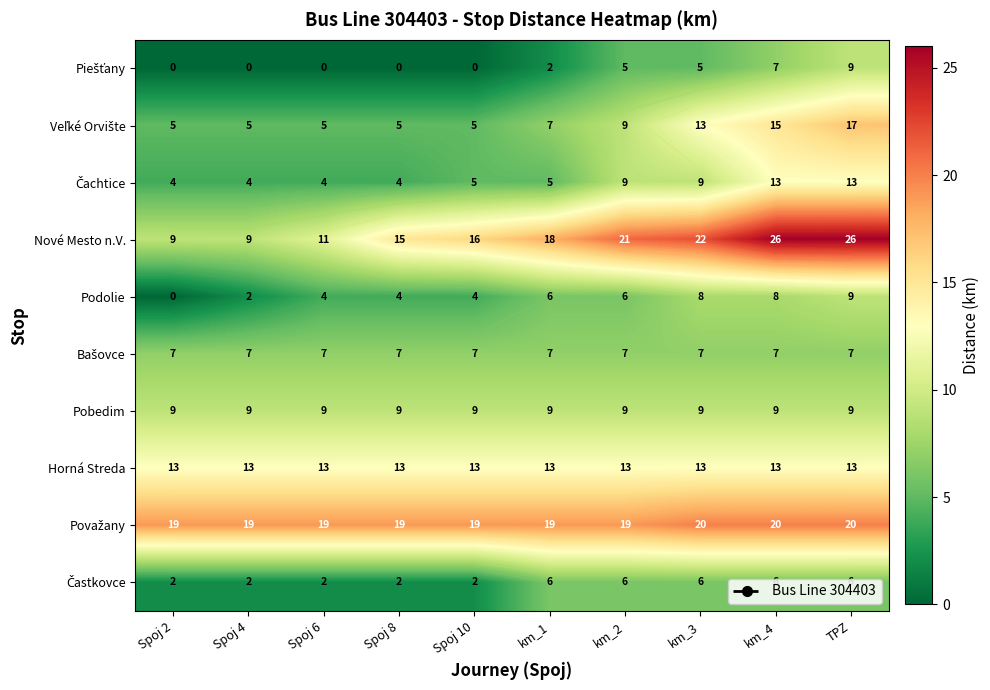

Between Spoj 4 and km_3, which series saw the biggest shift?

Nové Mesto n.V.